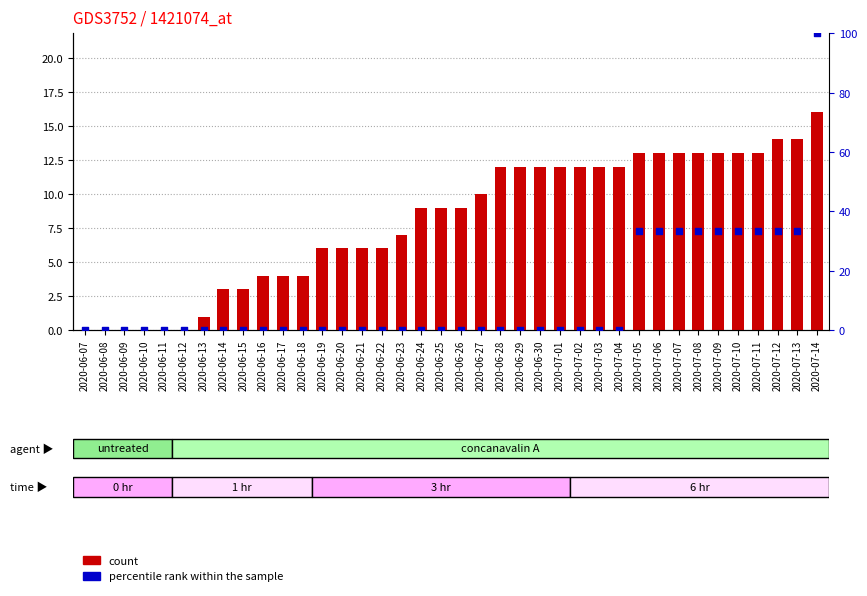

Is the value of percentile rank within the sample at 2020-06-18 greater than the value of count at 2020-06-27?

No